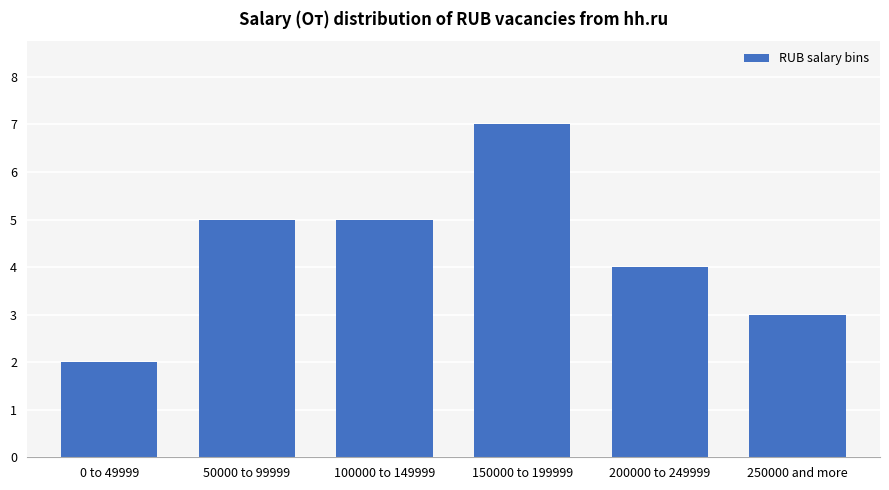

What is the sum of the values at 200000 to 249999 and 0 to 49999?

6